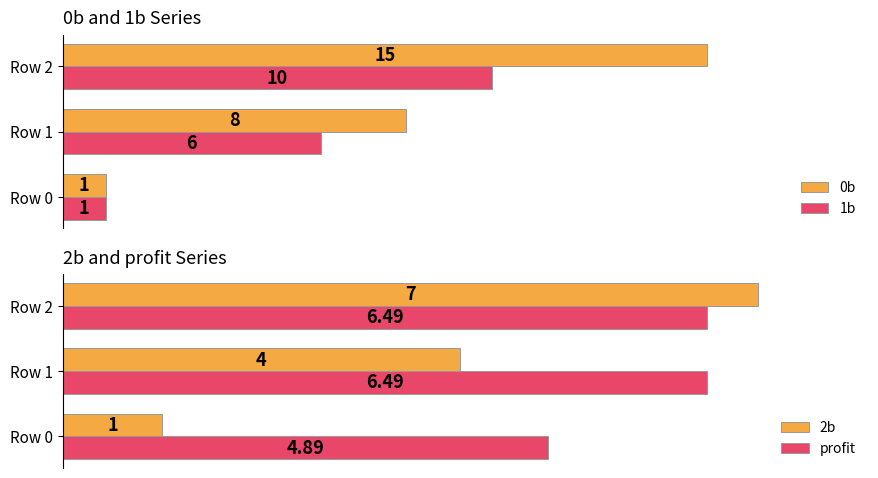

How many data points in 2b are less than 4?

1